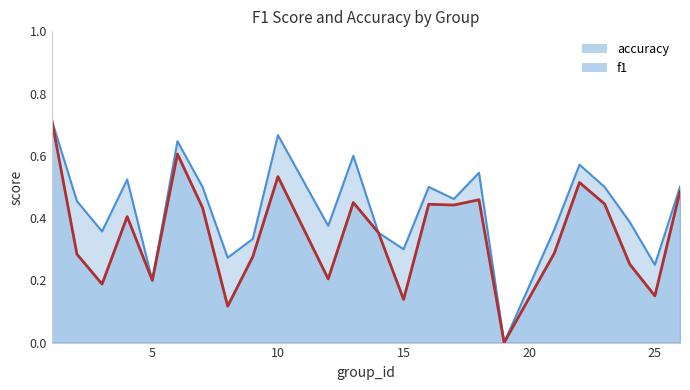

Rank the series by their average value, from highest to lowest.

accuracy, f1